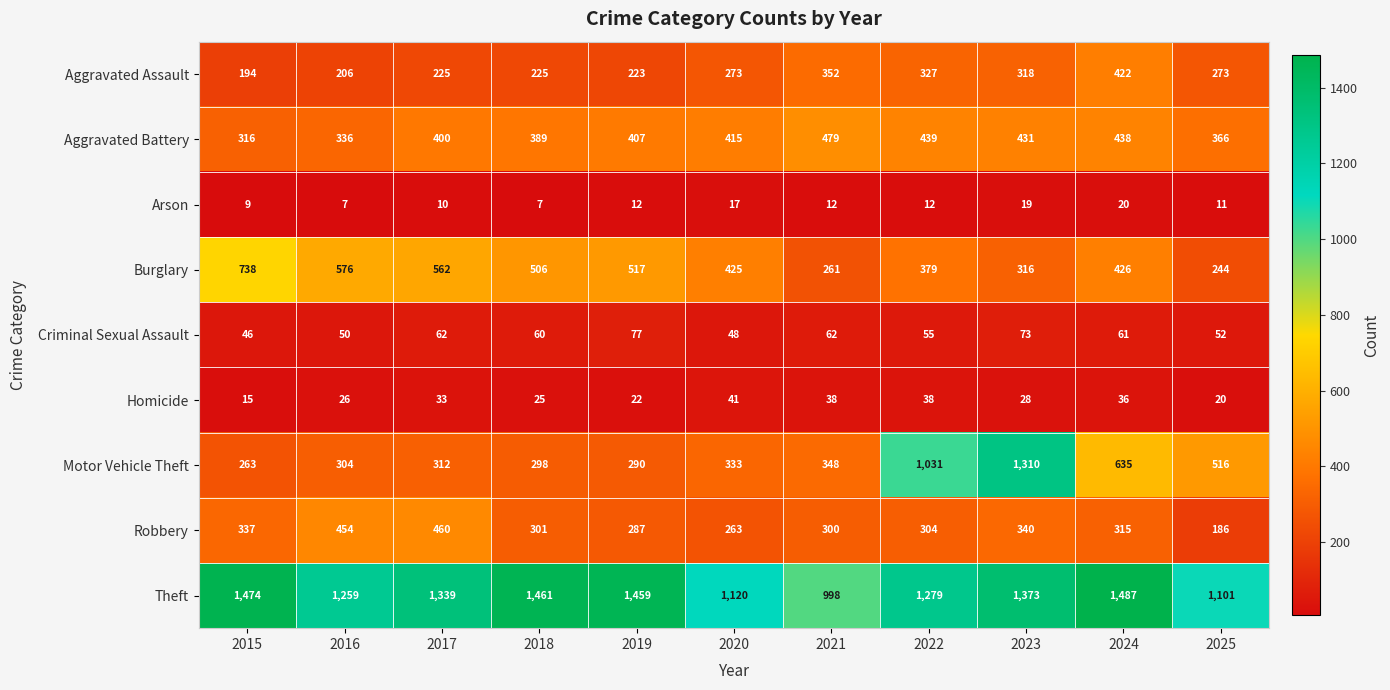

At which category is the sum across all series the highest?

2023